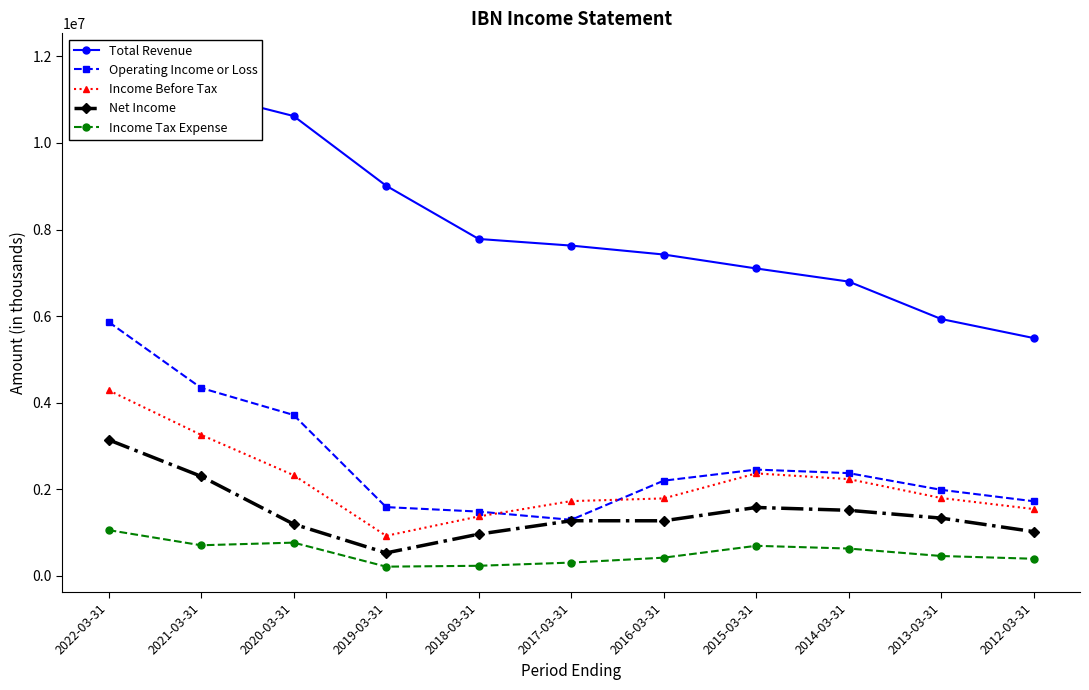

Reading left to right, list all the values displayed in this chart.

Total Revenue: 2022-03-31=11944900	2021-03-31=11163200	2020-03-31=10621400	2019-03-31=9012100	2018-03-31=7782700	2017-03-31=7629700	2016-03-31=7423600	2015-03-31=7101300	2014-03-31=6798400	2013-03-31=5933700	2012-03-31=5494100
Operating Income or Loss: 2022-03-31=5866200	2021-03-31=4342100	2020-03-31=3717800	2019-03-31=1590200	2018-03-31=1486900	2017-03-31=1296900	2016-03-31=2200800	2015-03-31=2456700	2014-03-31=2375200	2013-03-31=1989300	2012-03-31=1725200
Income Before Tax: 2022-03-31=4287000	2021-03-31=3258700	2020-03-31=2327300	2019-03-31=927500	2018-03-31=1374500	2017-03-31=1728900	2016-03-31=1790900	2015-03-31=2368700	2014-03-31=2237100	2013-03-31=1800100	2012-03-31=1545300
Net Income: 2022-03-31=3143800	2021-03-31=2301700	2020-03-31=1197700	2019-03-31=532600	2018-03-31=965600	2017-03-31=1275600	2016-03-31=1274500	2015-03-31=1582300	2014-03-31=1516400	2013-03-31=1335900	2012-03-31=1023900
Income Tax Expense: 2022-03-31=1058900	2021-03-31=709200	2020-03-31=770000	2019-03-31=215200	2018-03-31=235200	2017-03-31=309100	2016-03-31=422900	2015-03-31=696600	2014-03-31=633300	2013-03-31=461000	2012-03-31=397500